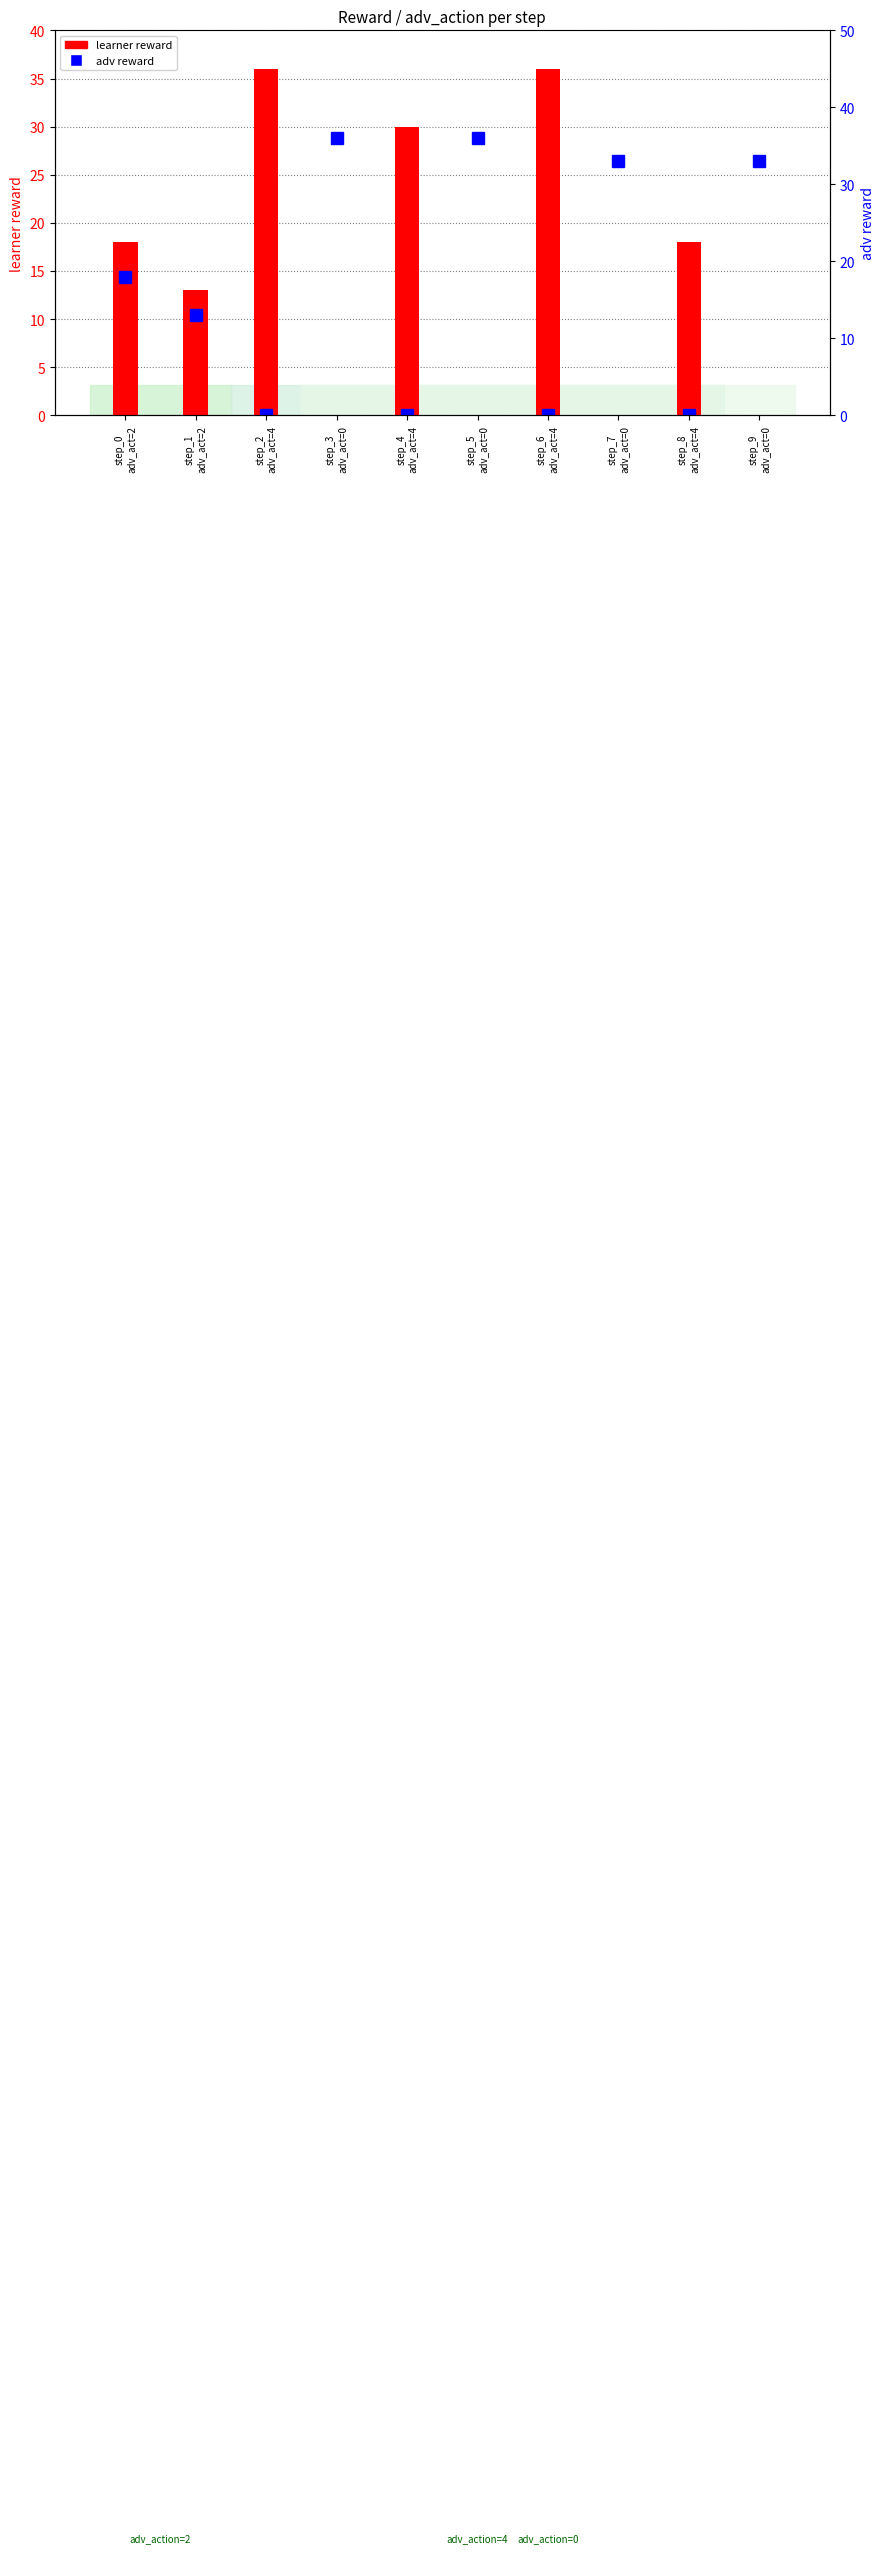

Which category has the lowest value across all series?

step_3
adv_act=0